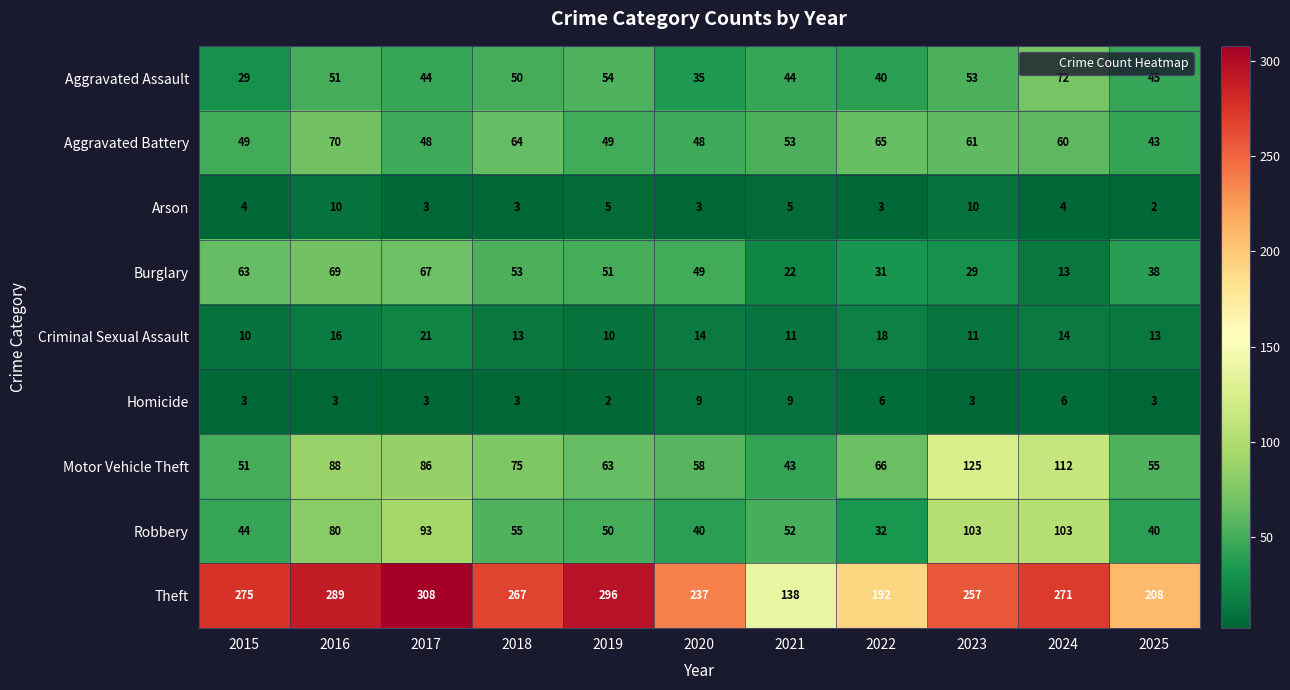

Which series has the largest range (max minus min)?

Theft